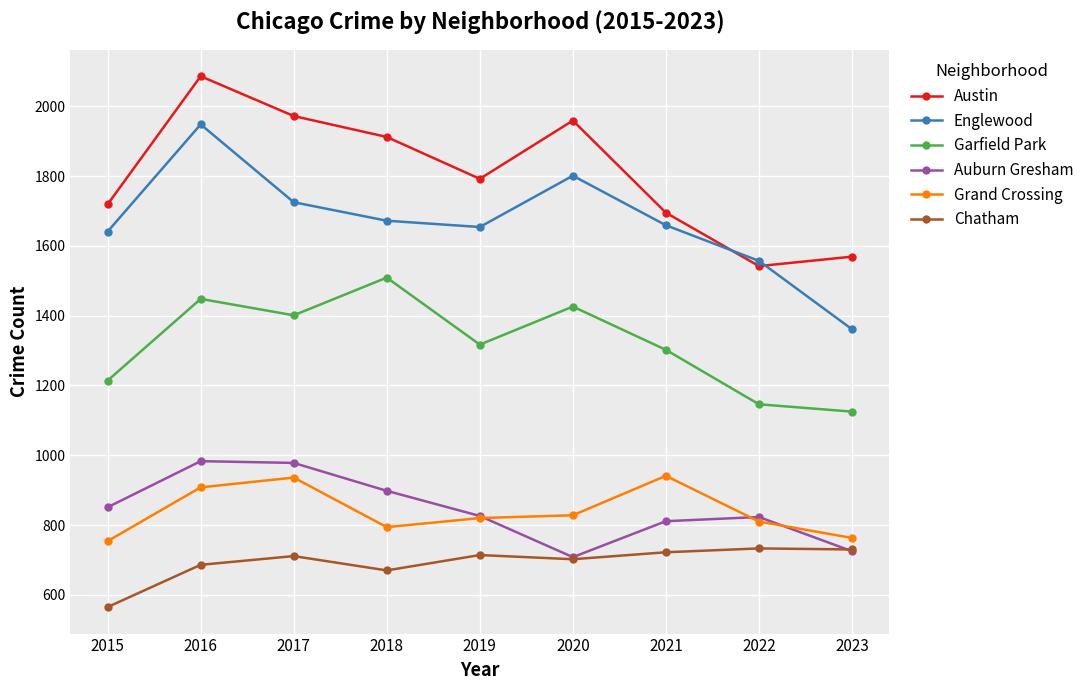

Which series changed the most between 2015 and 2016?

Austin